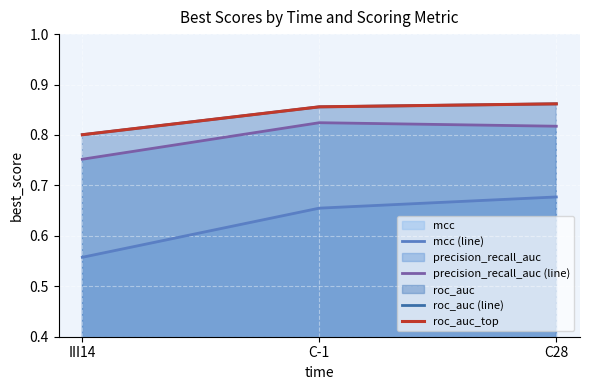

What position from the right is C28?

1